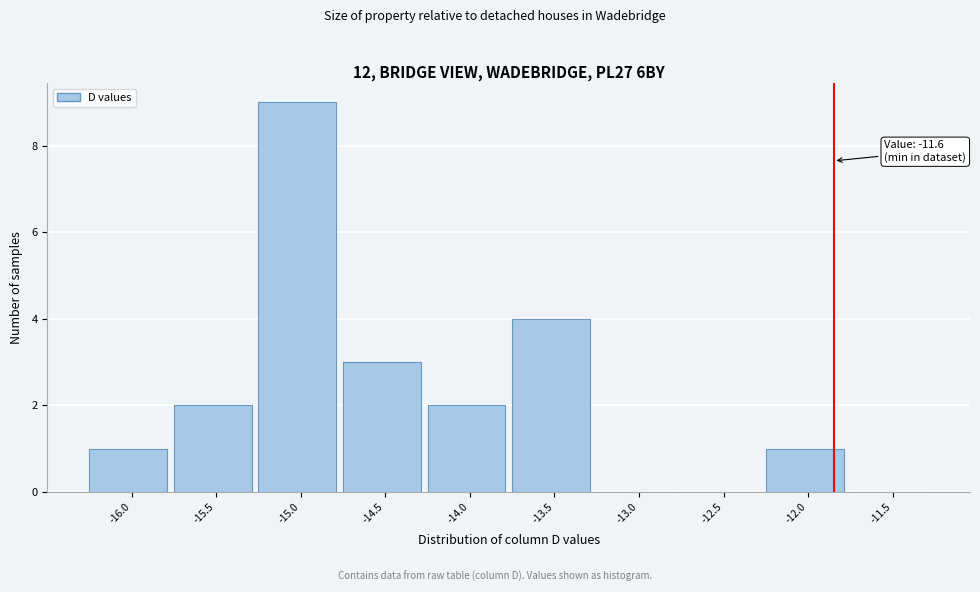

Reading left to right, extract all data points from this chart.

-16.0=1	-15.5=2	-15.0=9	-14.5=3	-14.0=2	-13.5=4	-13.0=0	-12.5=0	-12.0=1	-11.5=0